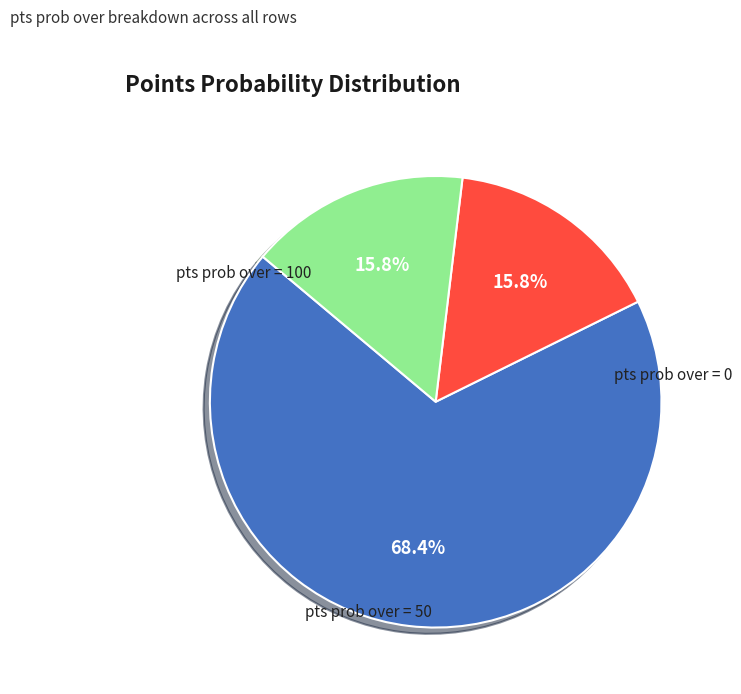

How many slices are in this pie chart?

3